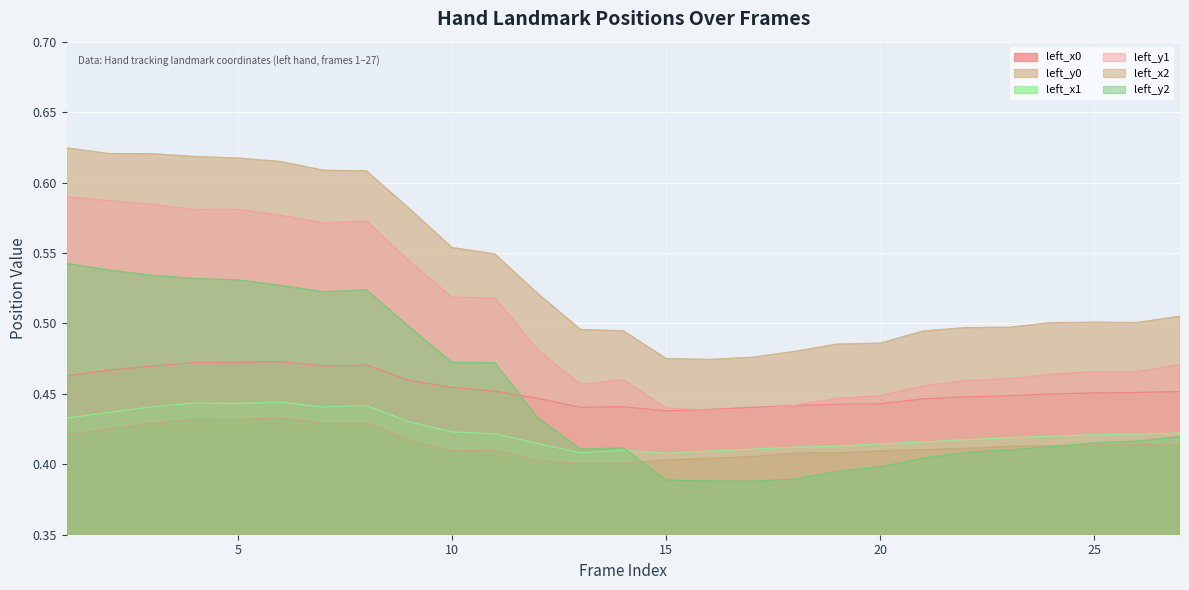

The value of left_x2 at 2 is 0.3. True or false?

False